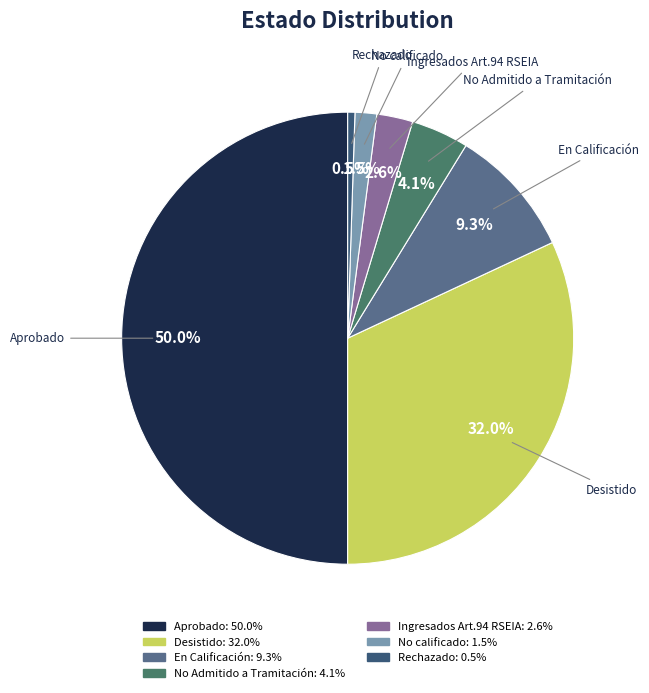

Count the number of slices in the pie.

7